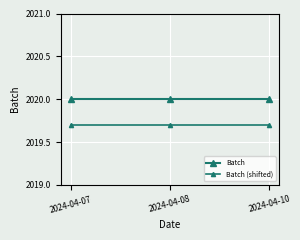

What is the sum of the Batch values at 2024-04-10 and 2024-04-08?

4040.0